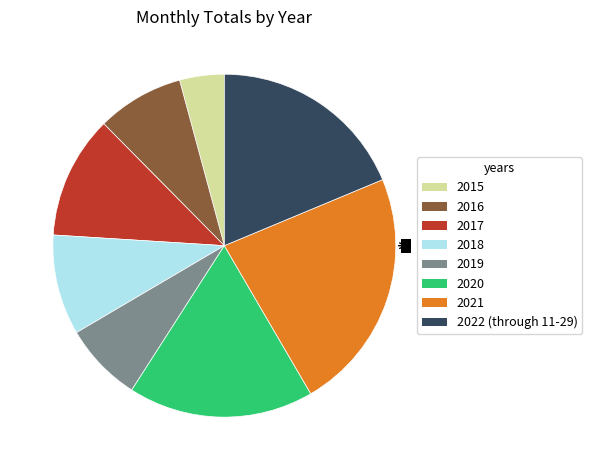

Is it true that 2017 is 12% of the pie?

True